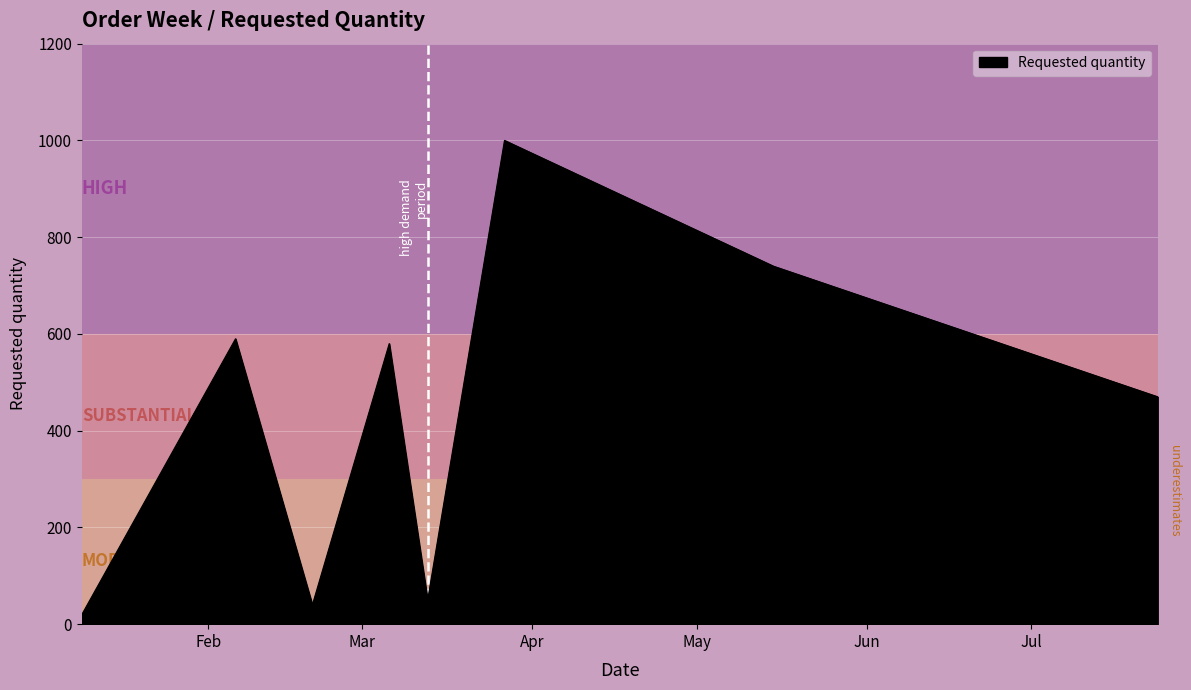

What is the difference between the second highest and second lowest values?

700